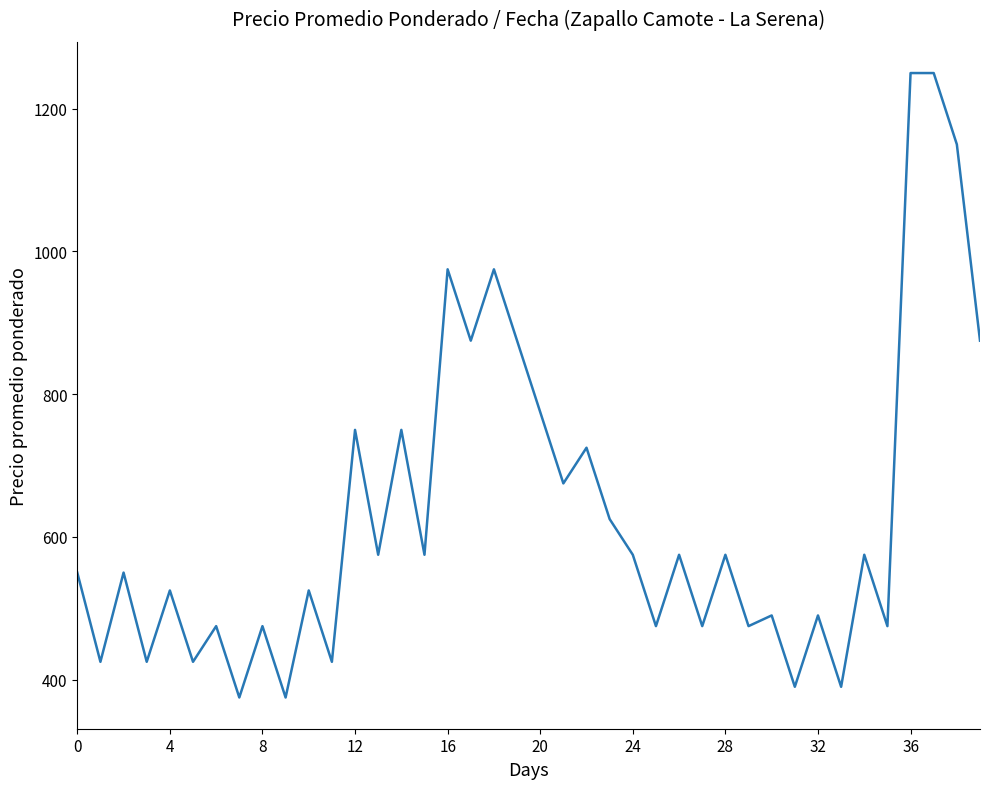

What is the minimum value shown in the chart?

375